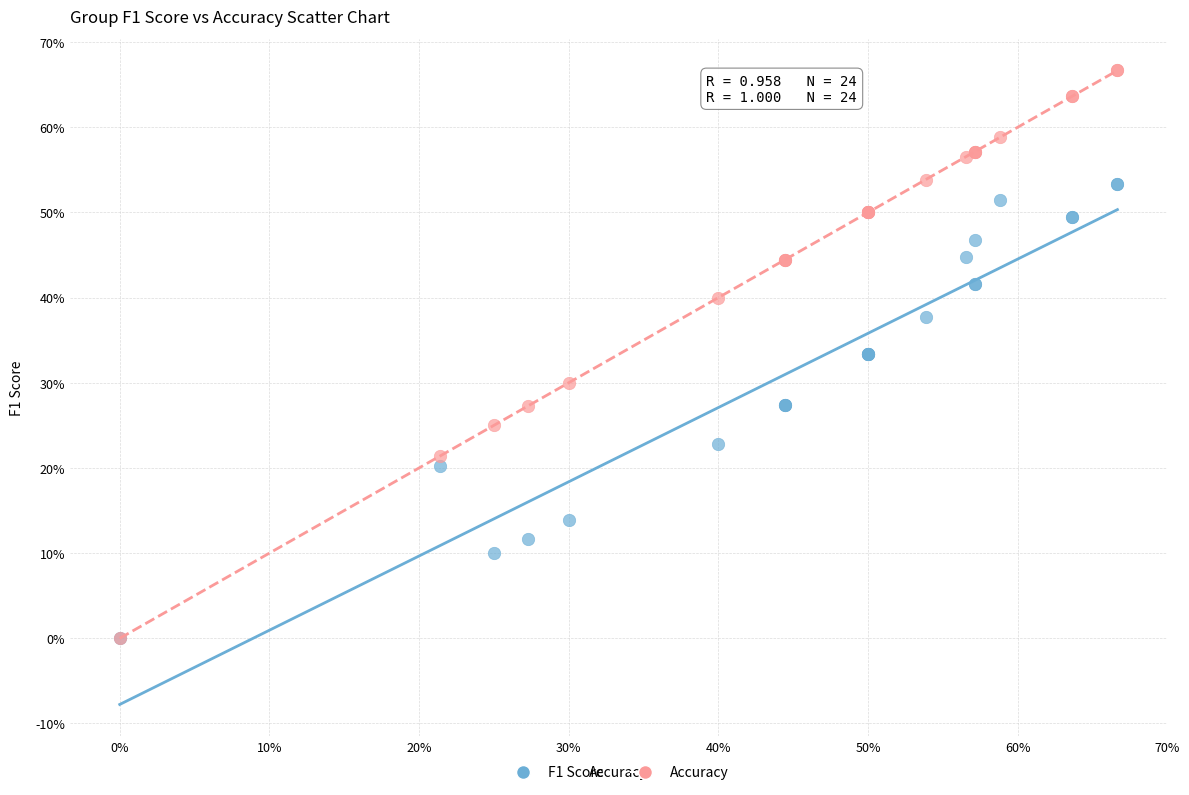

What are all the series names shown in the legend?

F1 Score, Accuracy